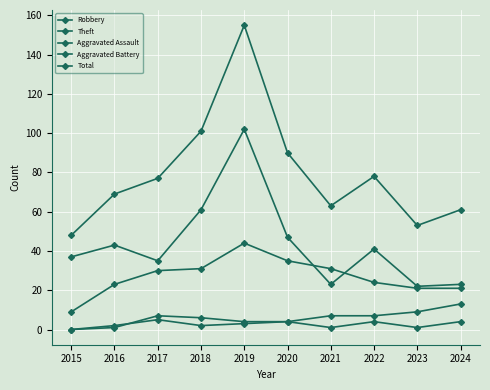

How many values in the Robbery series are below 30?

5